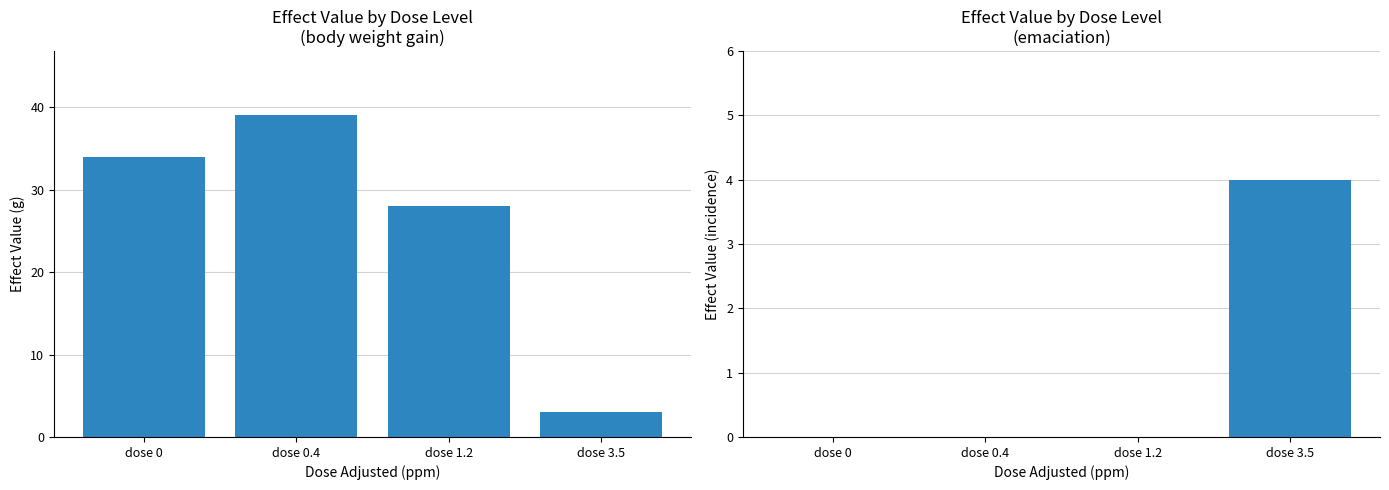

What is the difference between the maximum and second lowest values in the emaciation series?

4